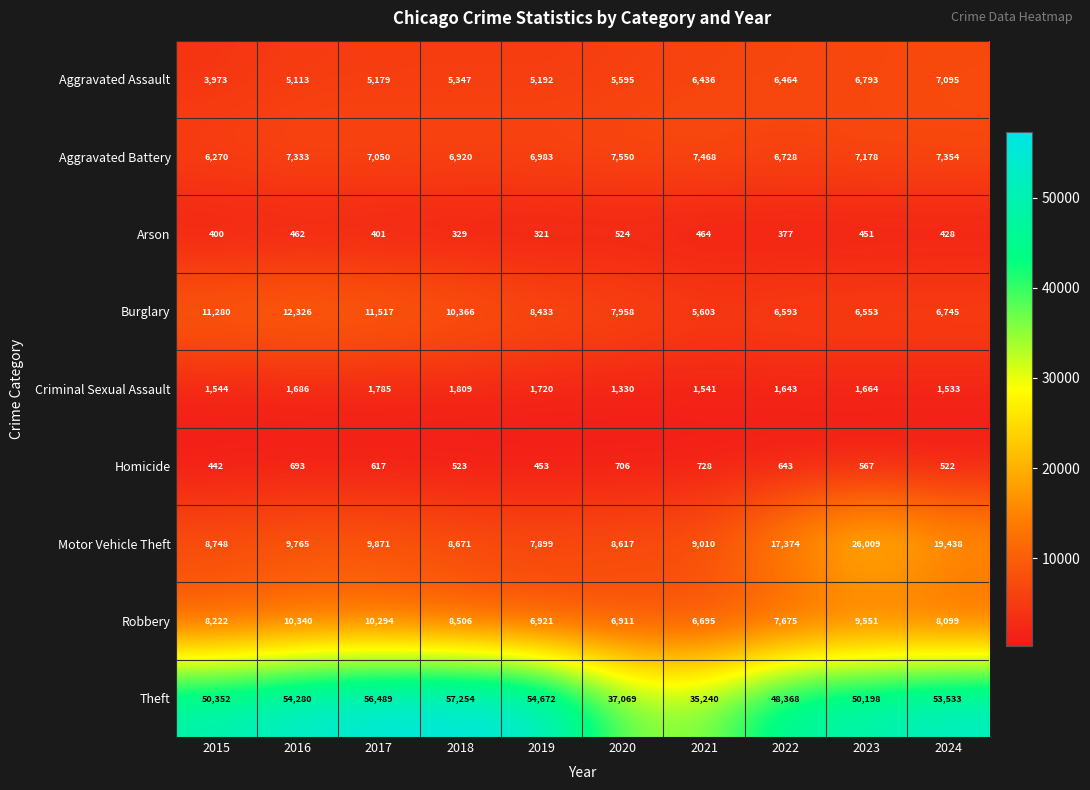

What is the sum of all Theft values?

497455